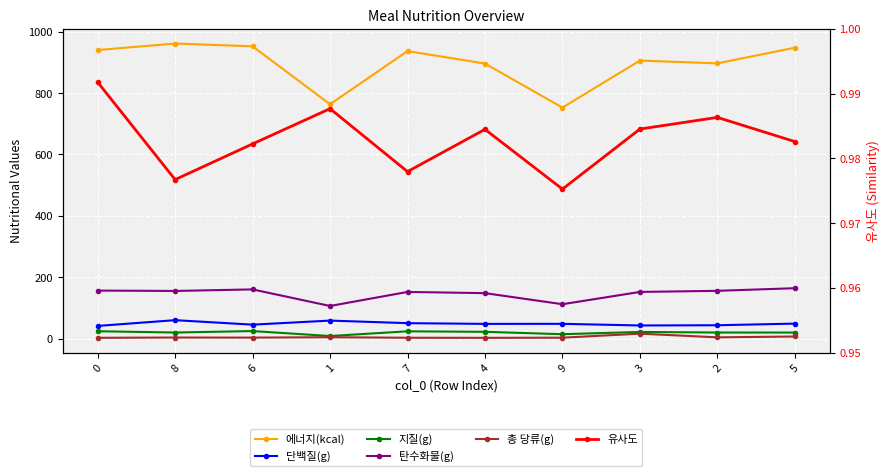

How many values in the 단백질(g) series exceed 48?

6